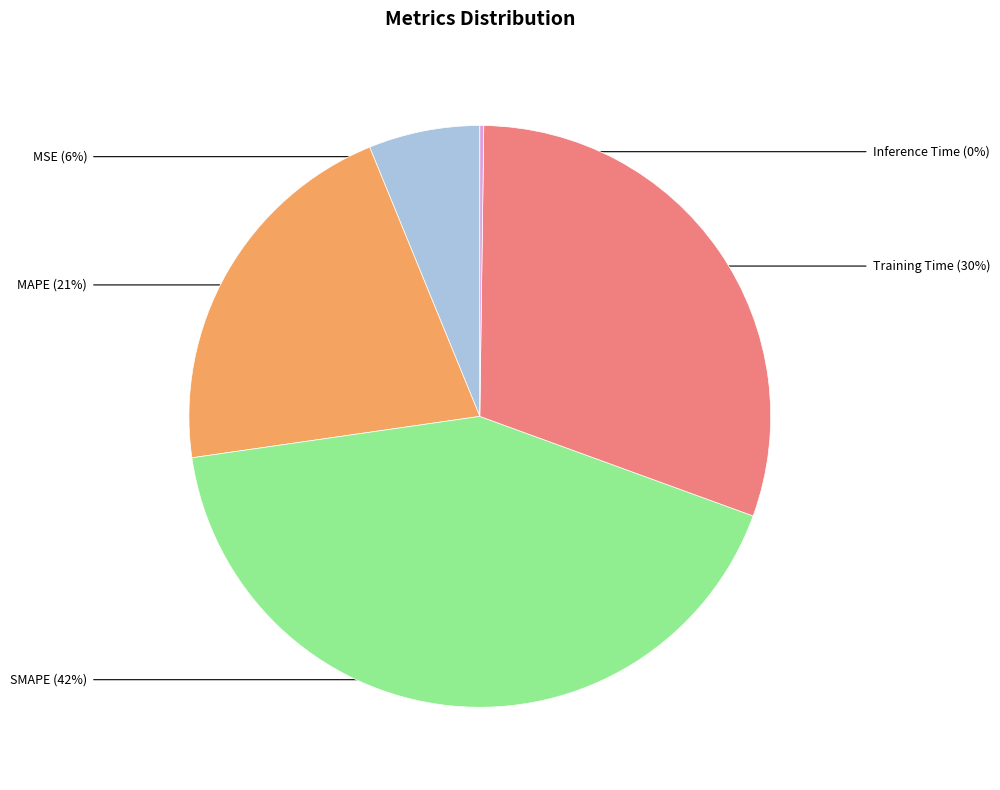

Which category has the smallest portion of the pie?

Inference Time